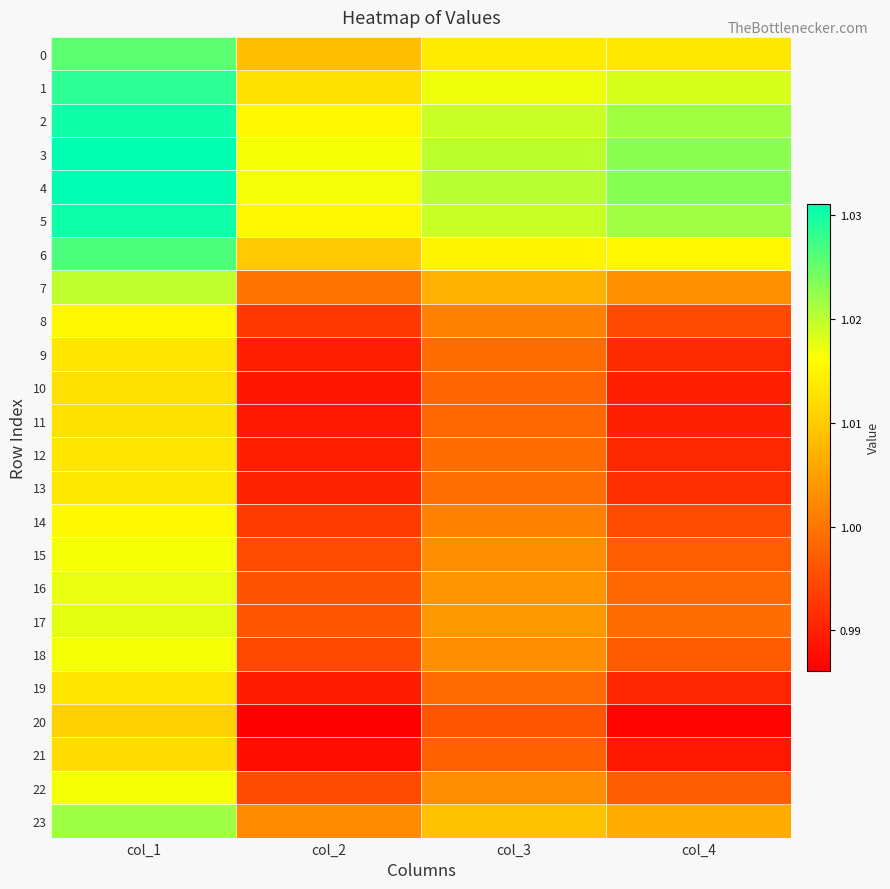

List the series in order of their peak value, highest first.

4, 3, 5, 2, 1, 6, 0, 23, 7, 17, 16, 15, 22, 18, 14, 8, 13, 9, 12, 19, 11, 10, 21, 20